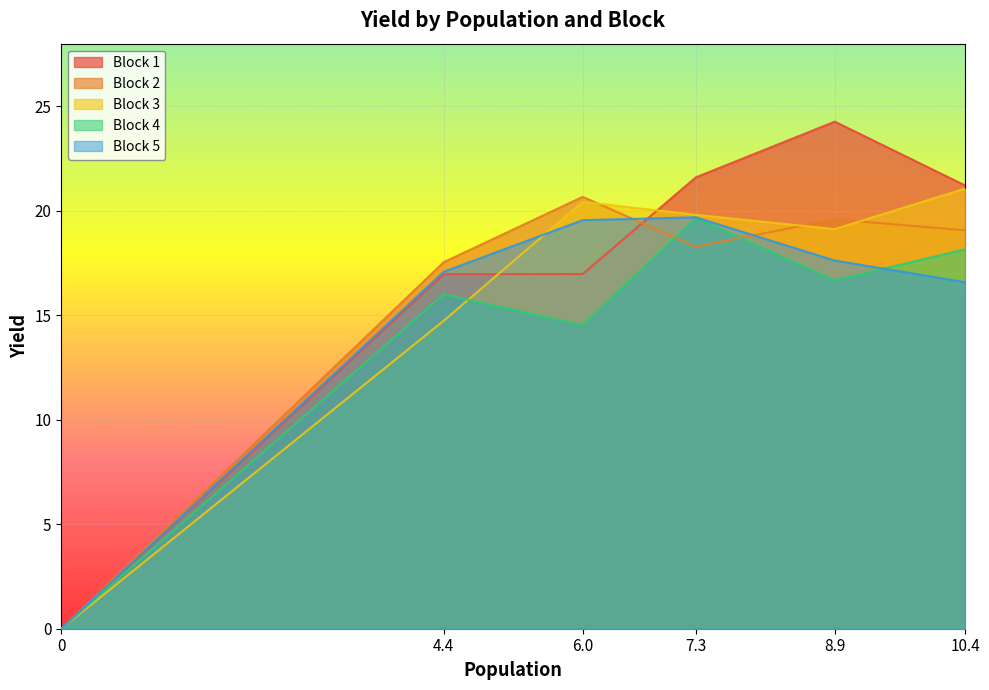

Does the chart display data point markers on the line(s)?

No